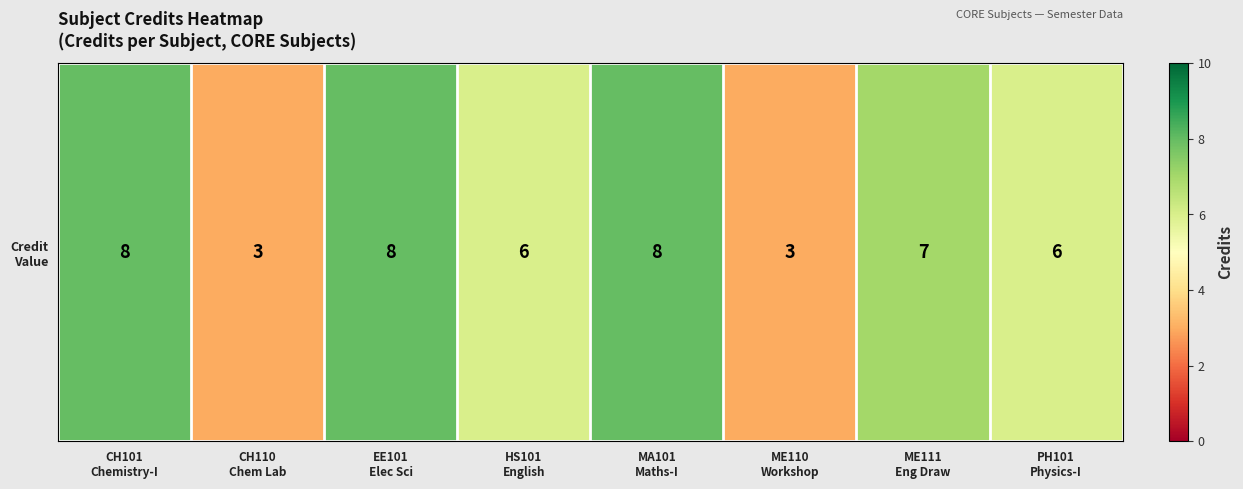

What is the difference between the maximum and minimum values?

5